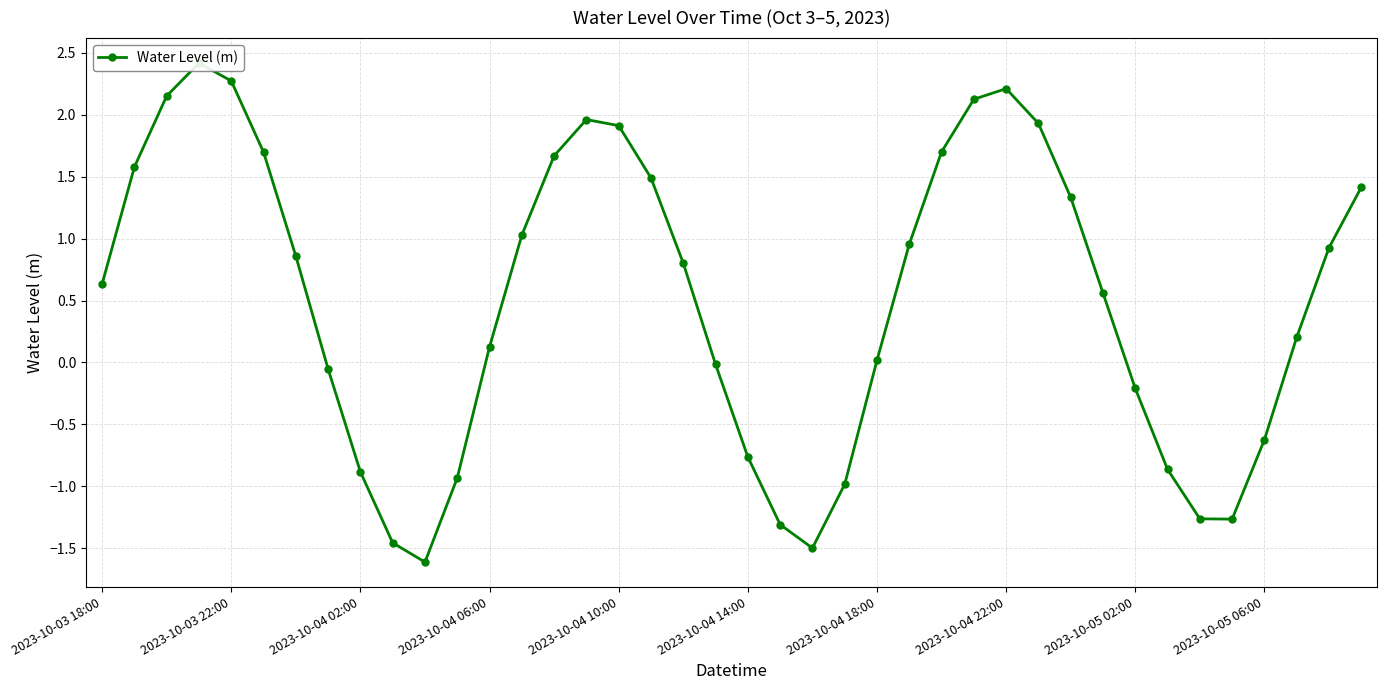

How many points are lower than both their immediate neighbors (excluding endpoints)?

3